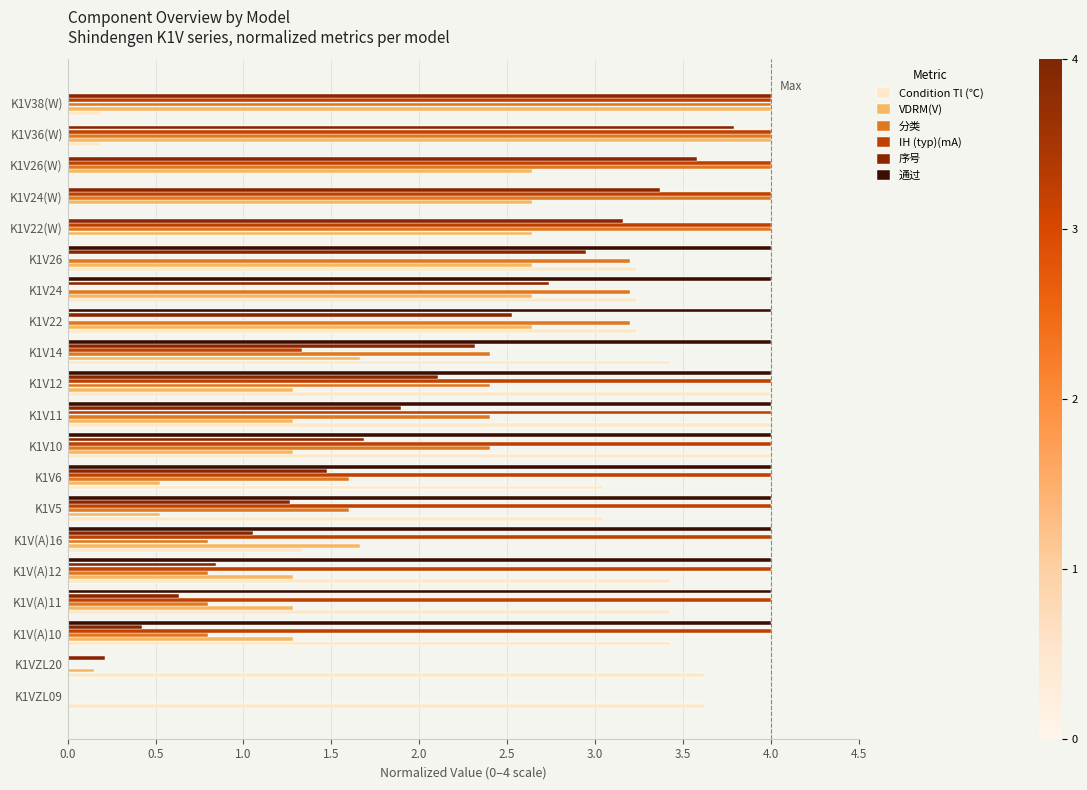

Is the value of 序号 at K1V5 greater than the value of 分类 at K1V(A)12?

Yes